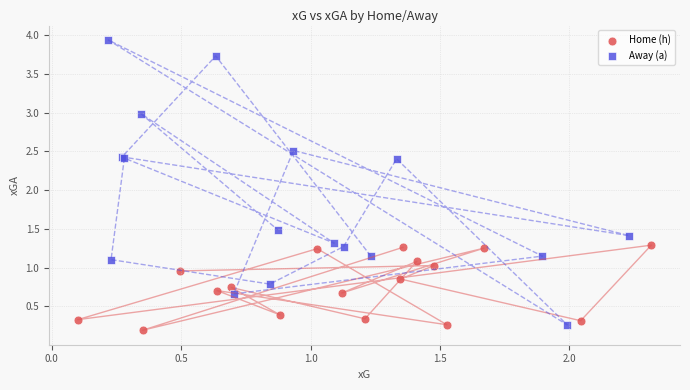

Which series reaches the maximum Y coordinate?

Away (a)